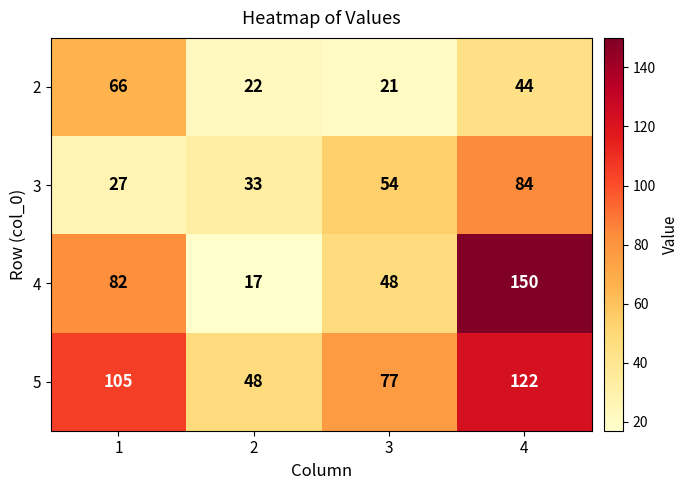

How many series are shown in this chart?

4